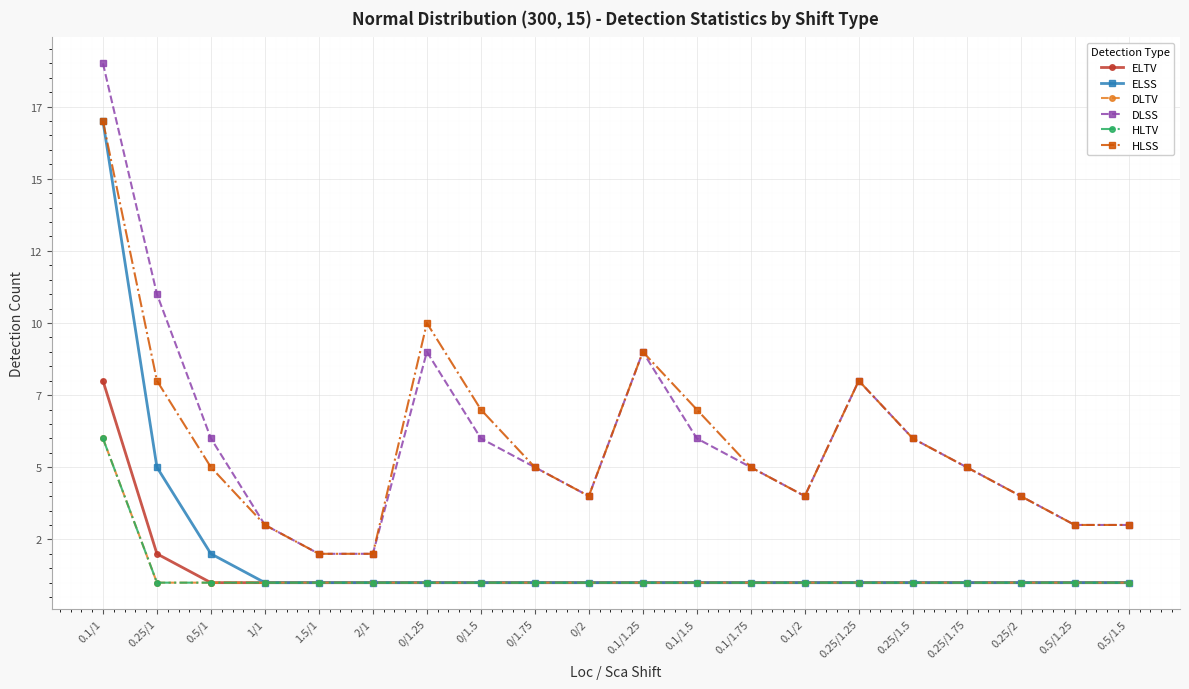

What is the smallest value displayed?

1